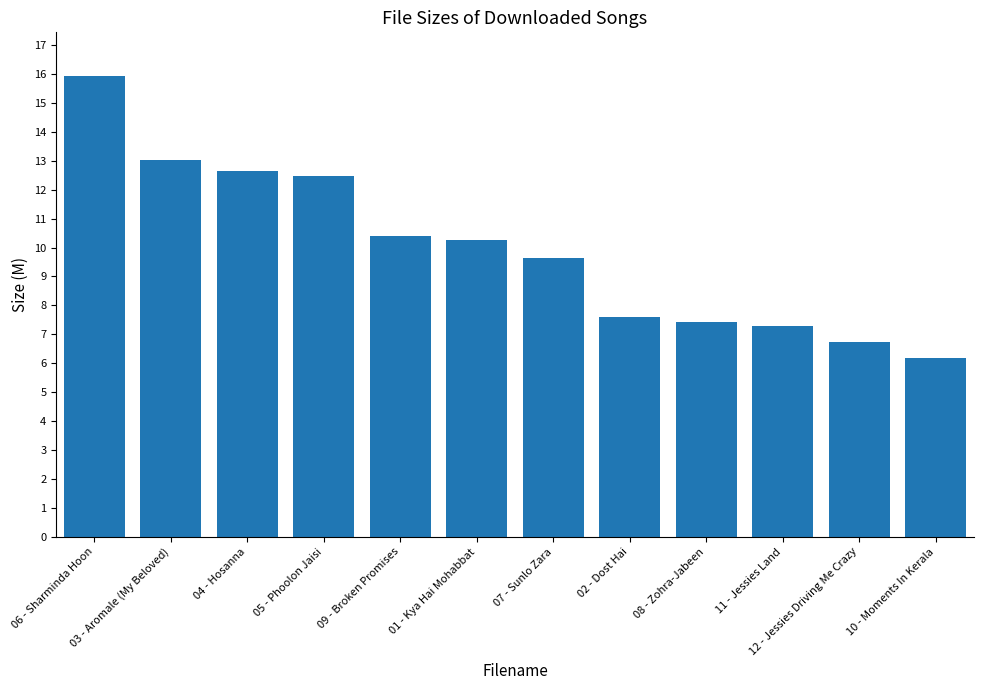

What is the label of the 2nd bar from the right?

12 - Jessies Driving Me Crazy